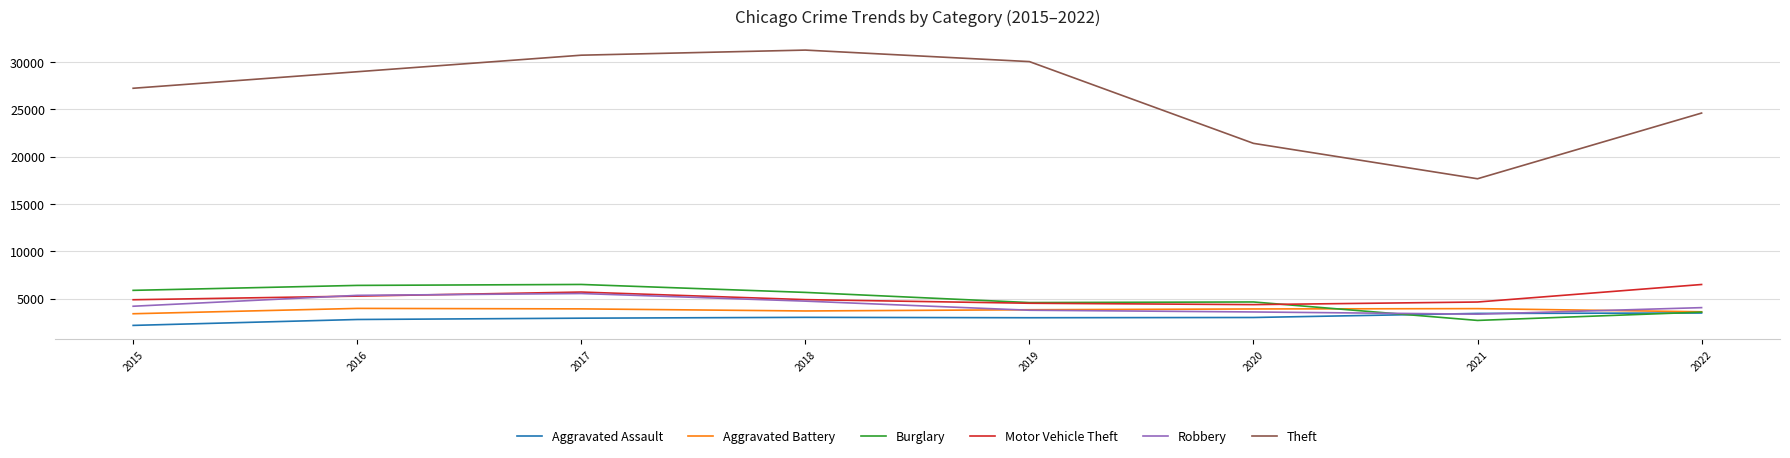

The value of Aggravated Assault at 2019 is 2990. True or false?

True